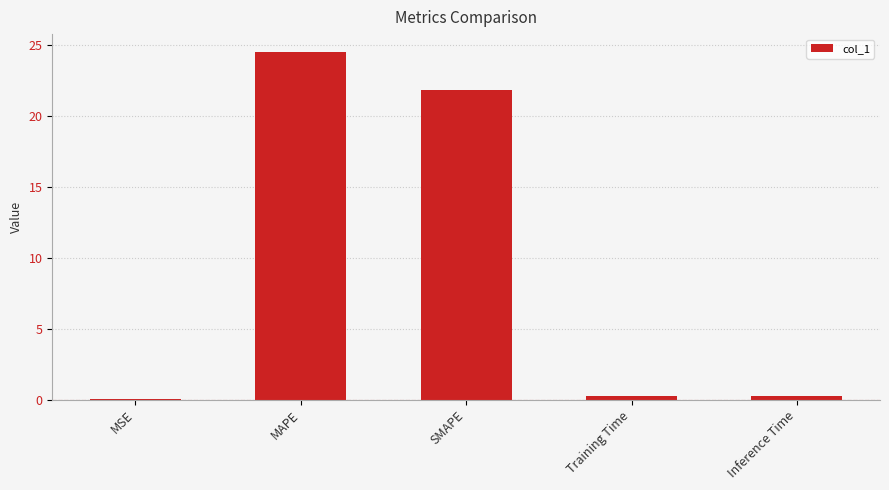

Which label corresponds to the largest value in the chart?

MAPE